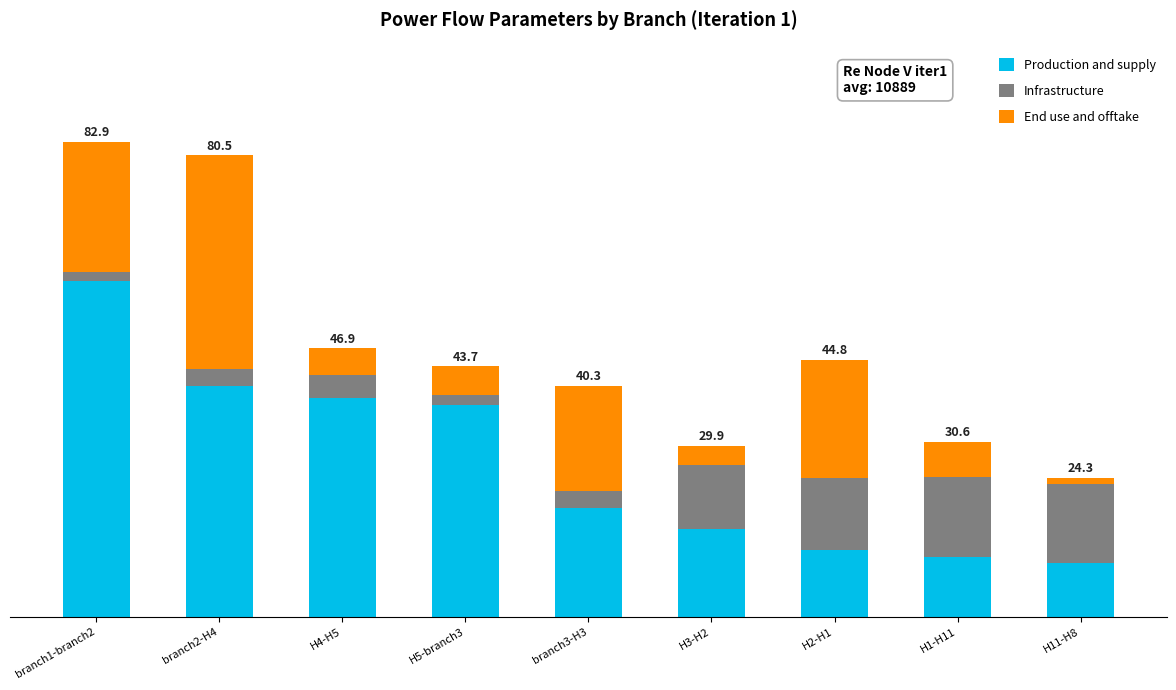

What is the difference between the maximum and second lowest values in the End use and offtake series?

33.9